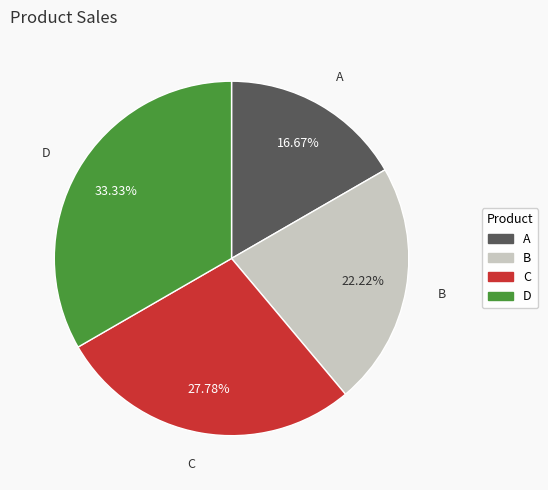

To the nearest percent, what portion does B represent?

22%